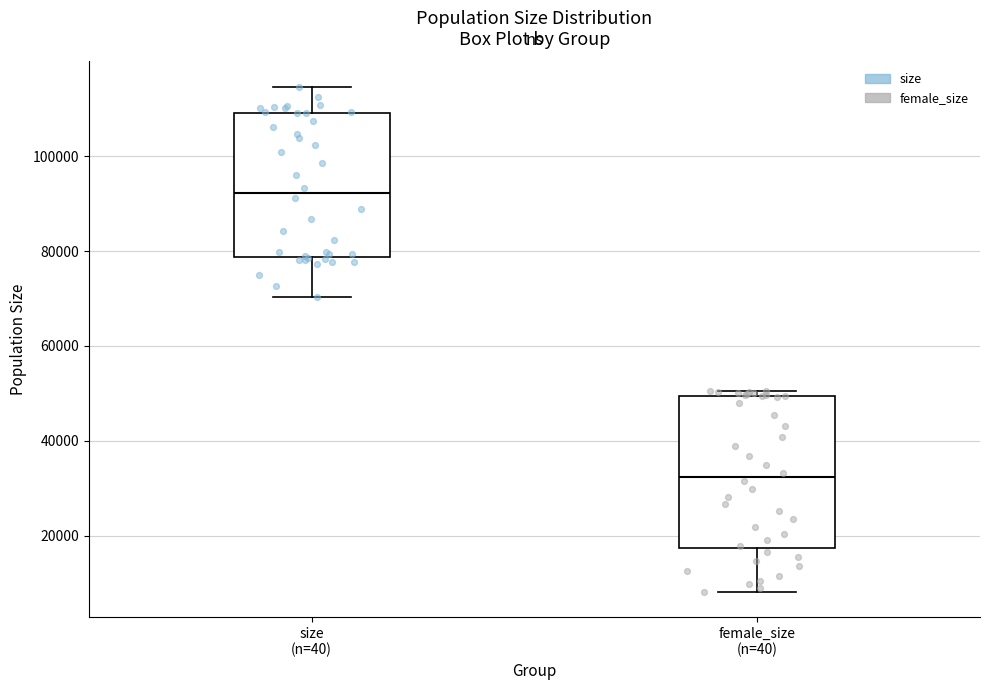

Where does the upper whisker of the box for size (n=40) end on the y-axis? The values are not printed on the chart, so give them approximately, as read against the axis.

114000